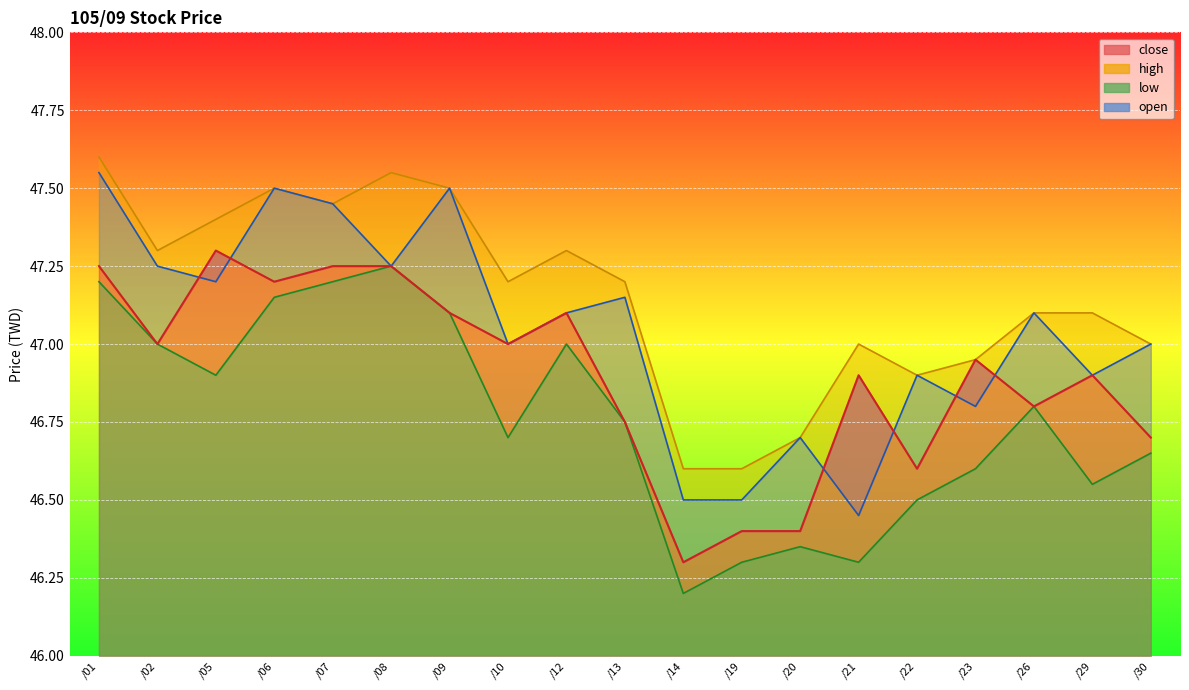

What is the total value across all series at /26?

187.8